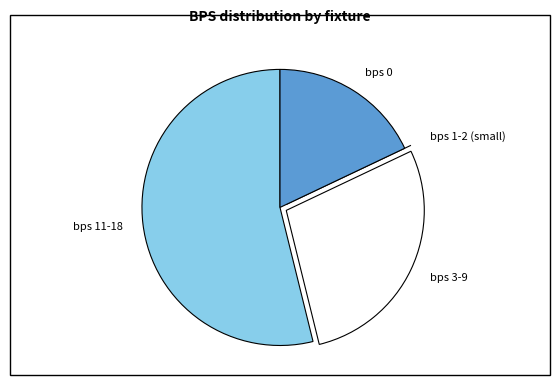

Is there a majority slice in this chart?

Yes